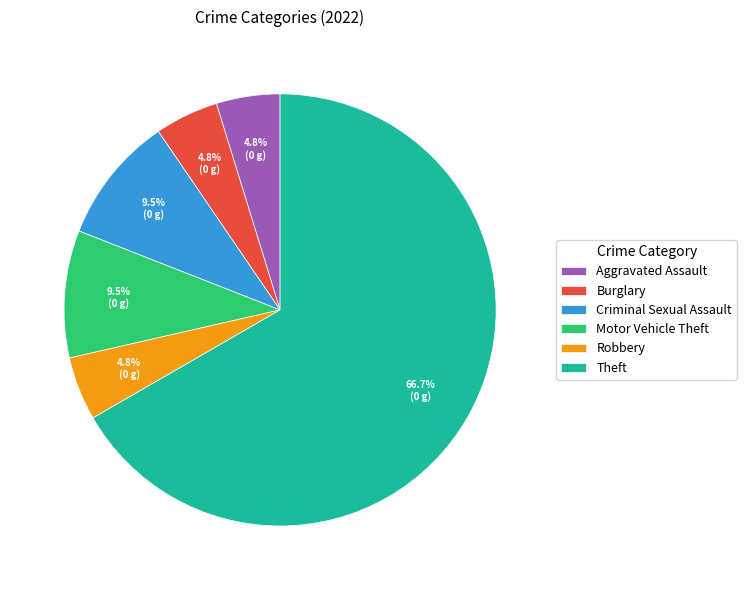

Which slice is the largest?

Theft